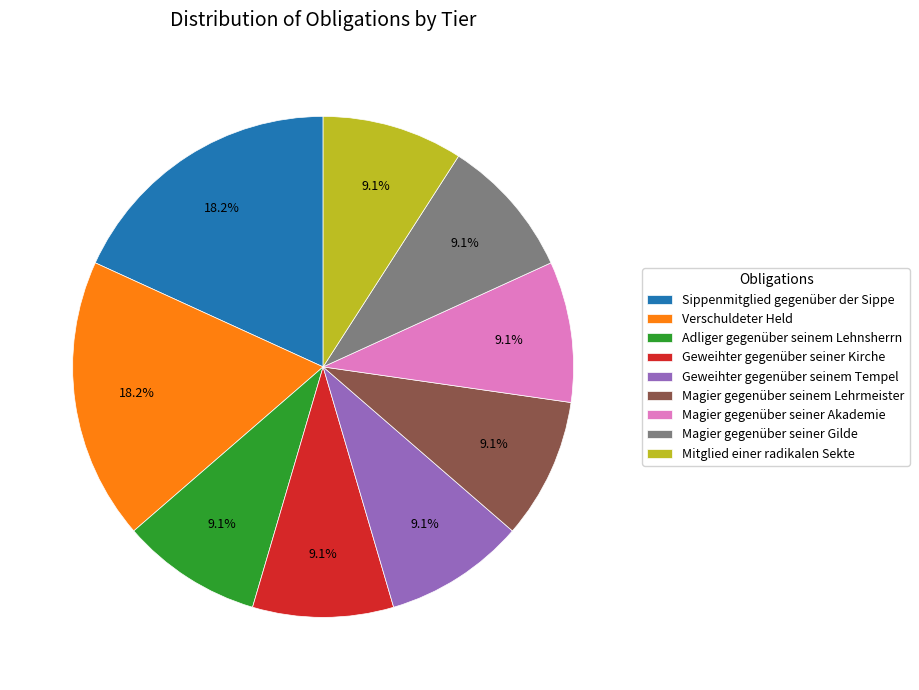

Which has a higher value, Sippenmitglied gegenüber der Sippe or Adliger gegenüber seinem Lehnsherrn?

Sippenmitglied gegenüber der Sippe